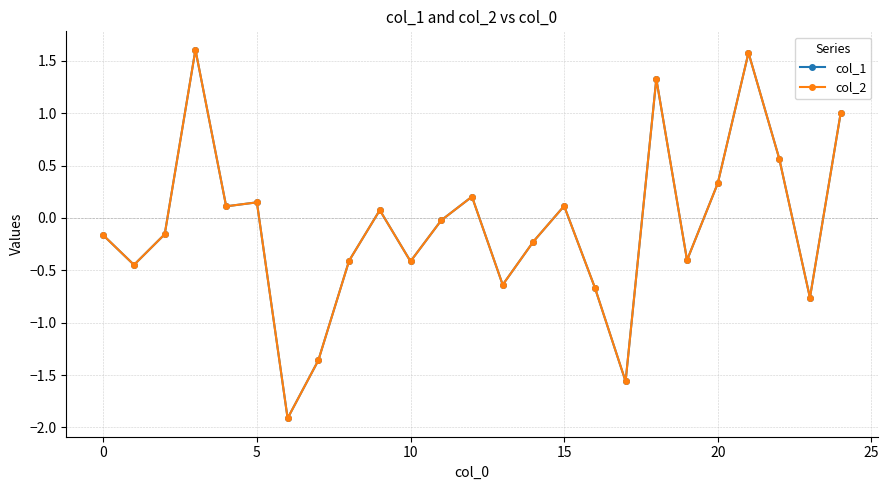

What is the maximum value shown in the chart?

1.6